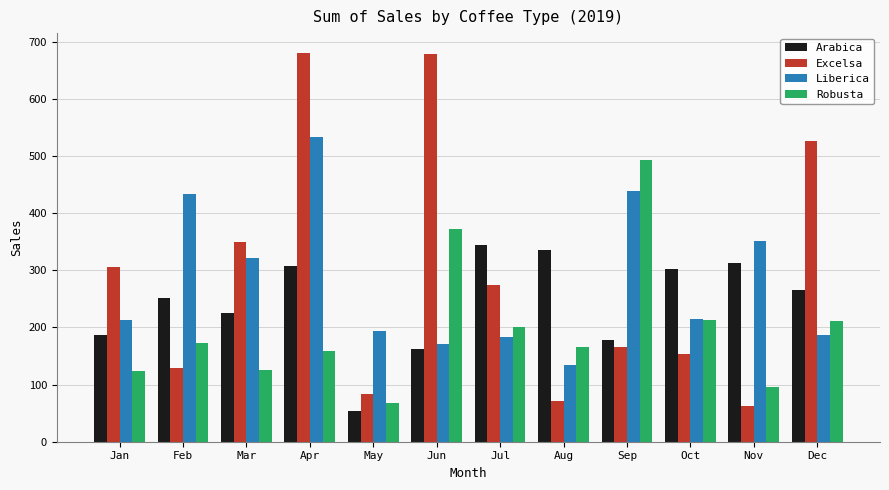

Which series changed the most between Feb and Jul?

Liberica